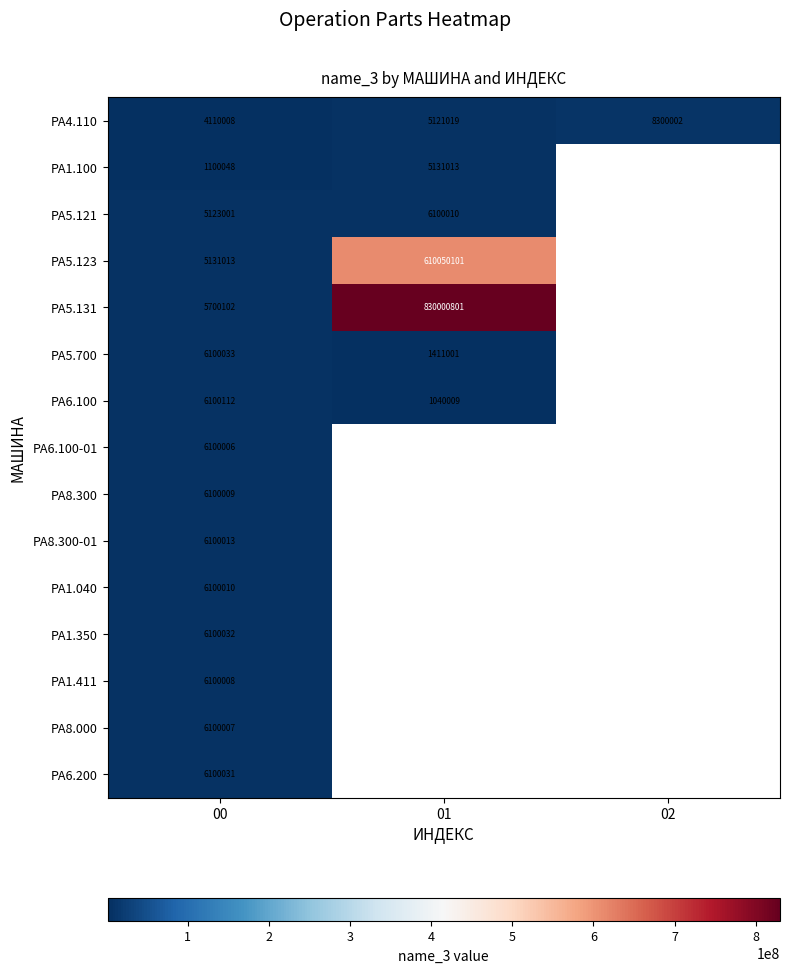

The value of PA1.100 at 00 is 1725806. True or false?

False